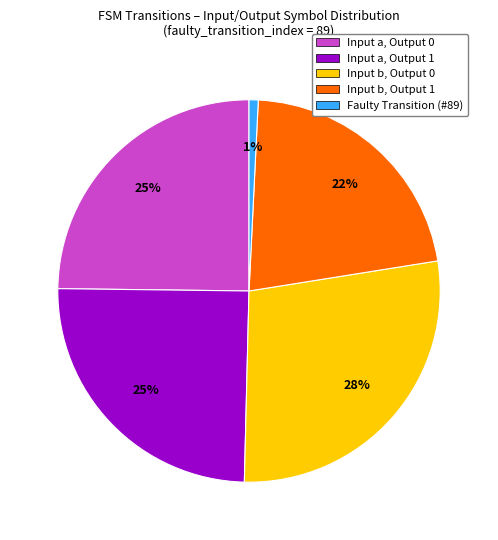

Between Input b, Output 0 and Input b, Output 1, which is larger?

Input b, Output 0